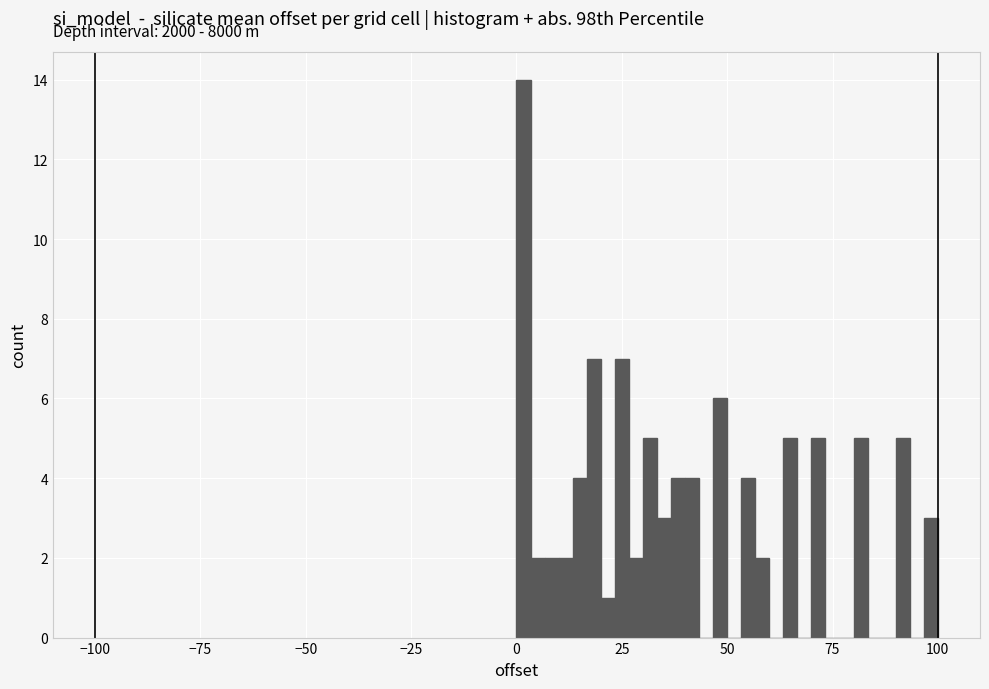

Read against the x-axis, roughly where is the centre of the tallest bar?

0